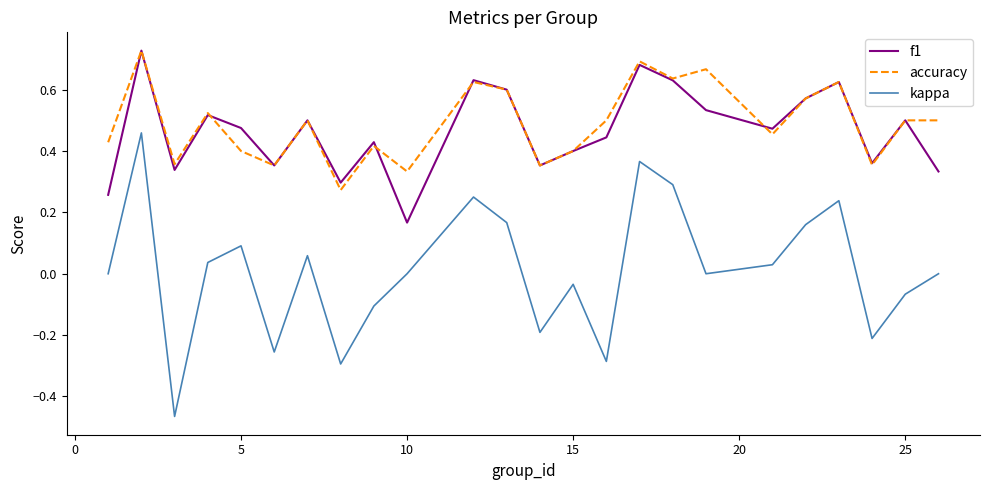

What are all the series names shown in the legend?

f1, accuracy, kappa